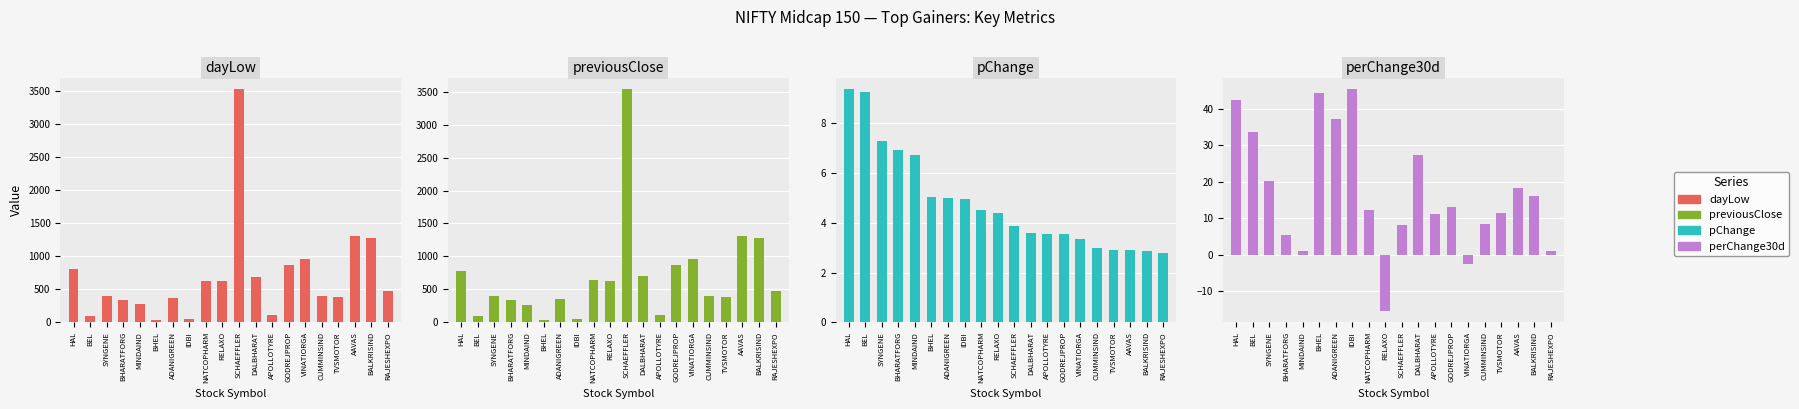

Where is pChange nearest to the value 6?

MINDAIND